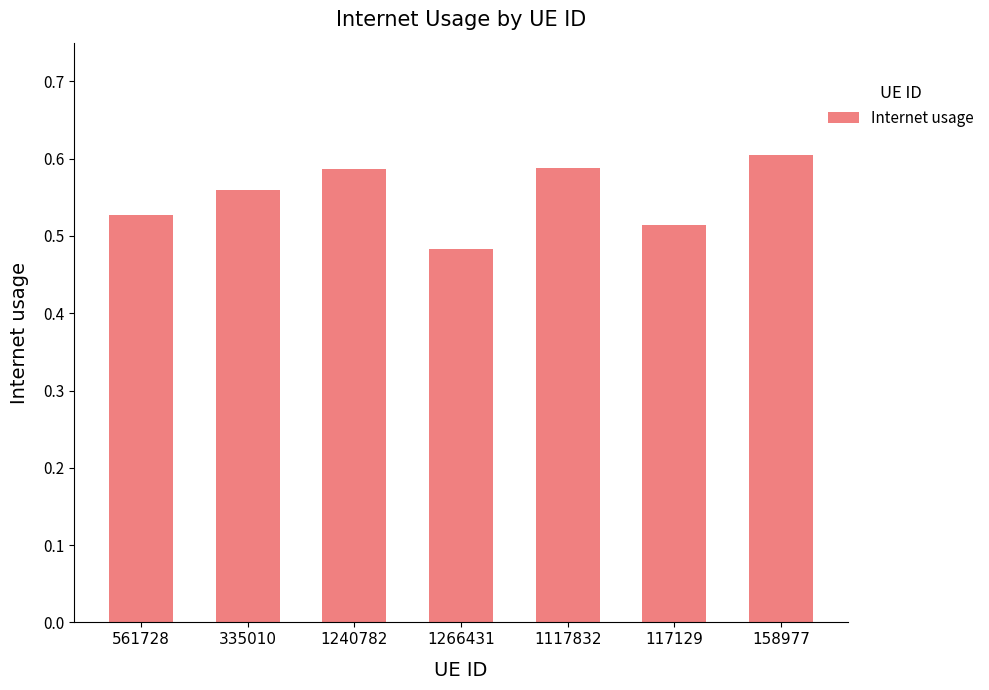

What is the sum of the values at 1240782 and 561728?

1.1